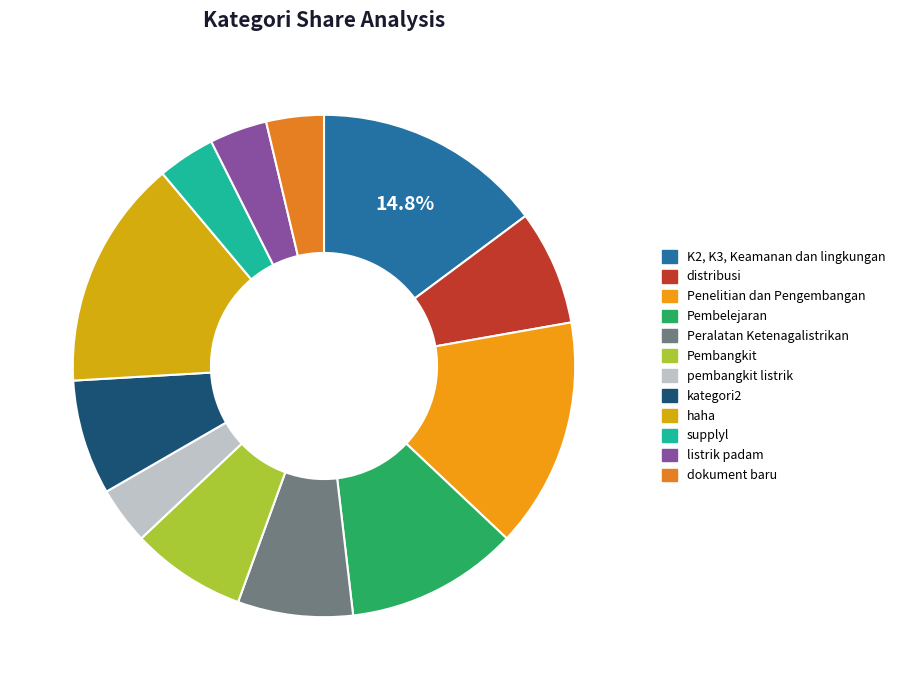

What is the smallest slice in the pie chart?

pembangkit listrik